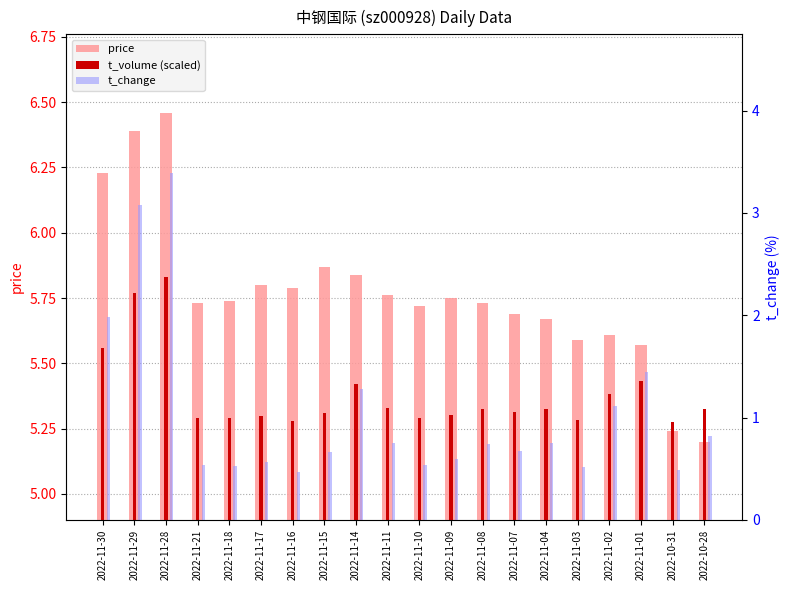

What are all the series names shown in the legend?

price, t_volume (scaled), t_change